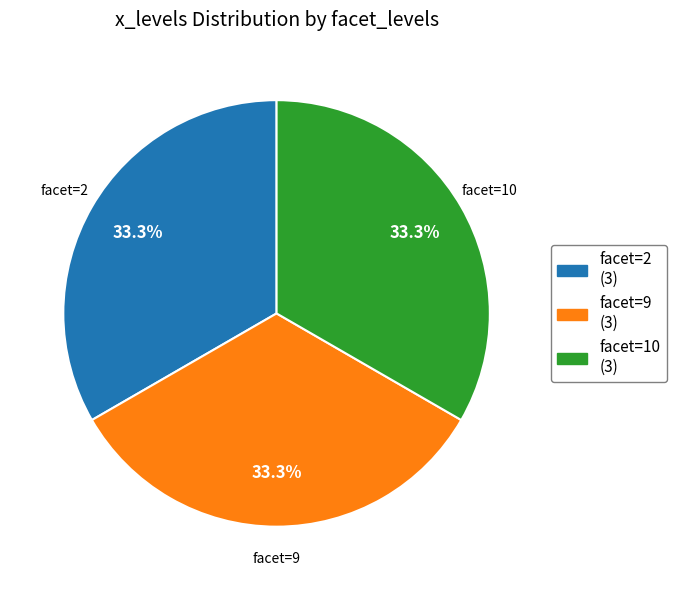

Is there a majority slice in this chart?

No